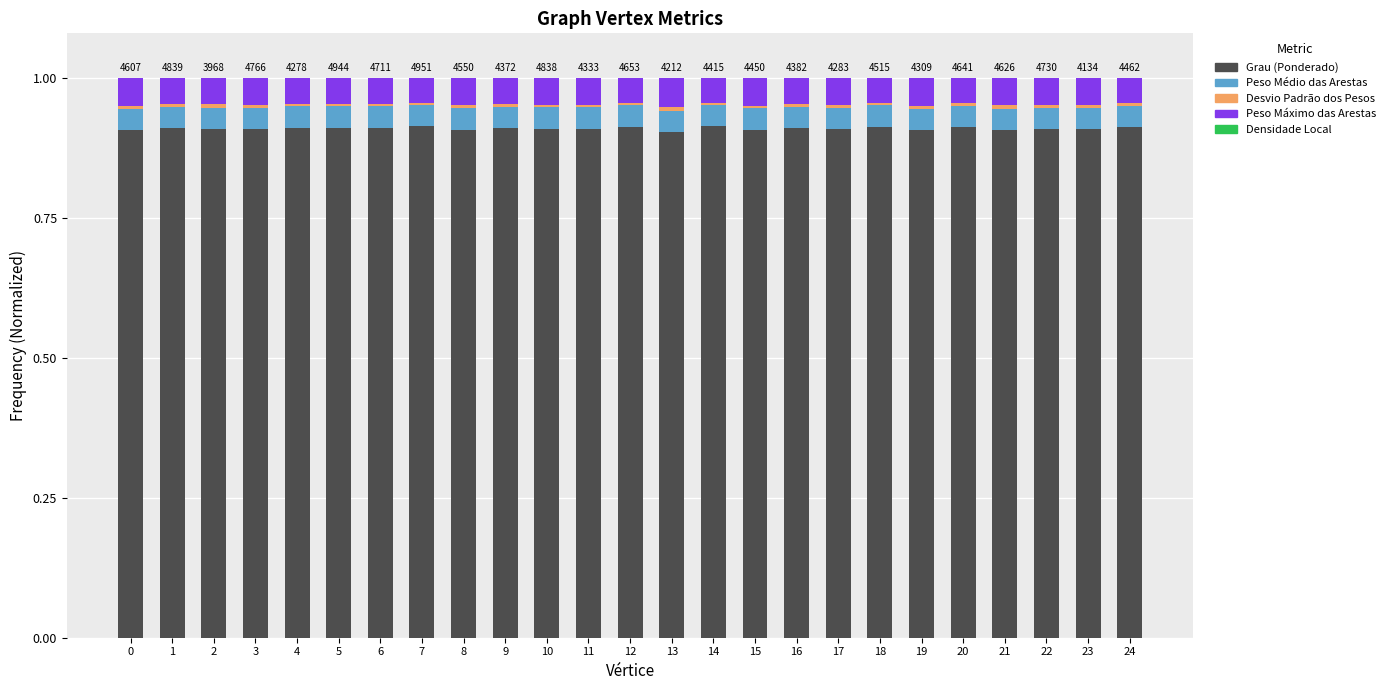

The value of Grau (Ponderado) at 15 is 0.6. True or false?

False